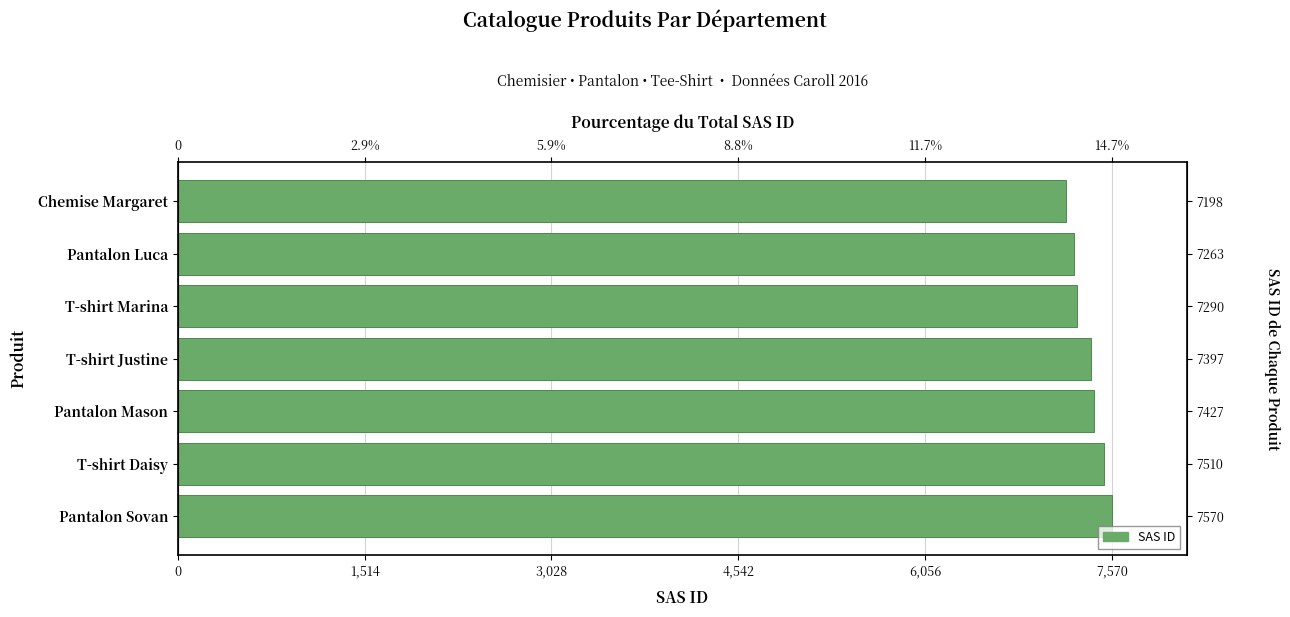

Is it true that the value at T-shirt Justine is 12769?

False